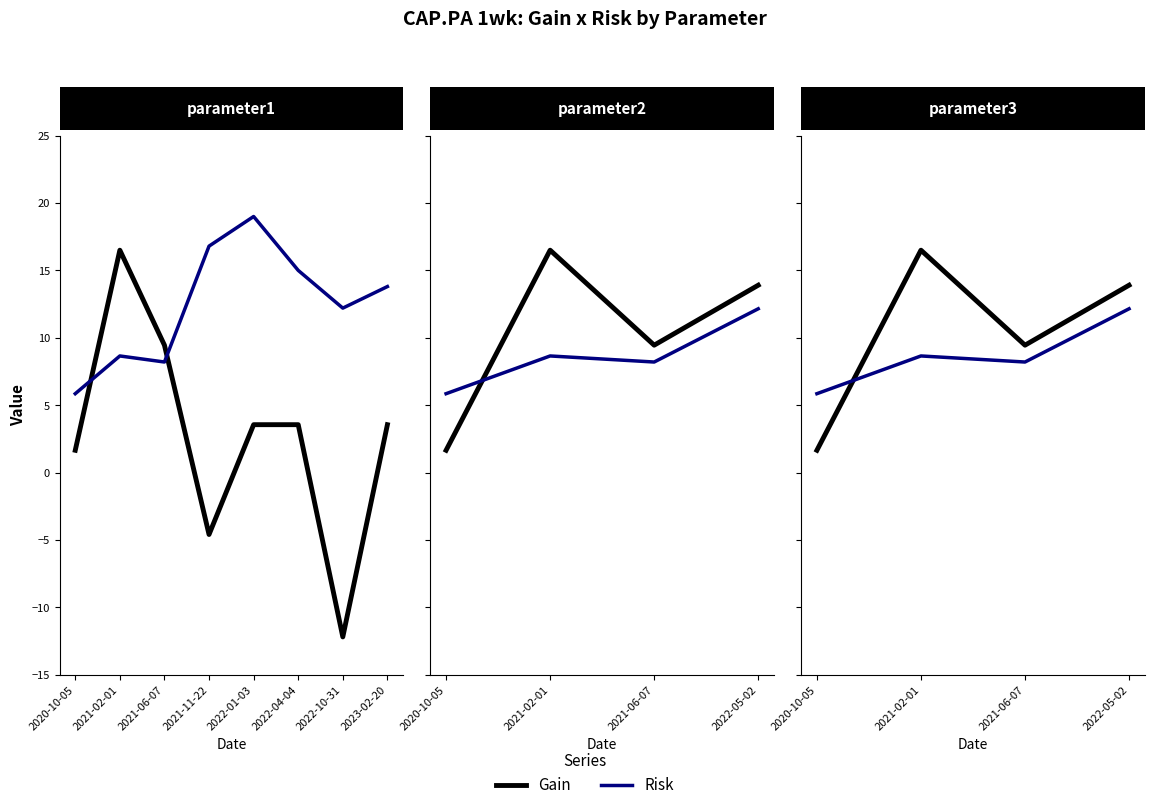

Where is the first local maximum for Gain?

2021-02-01